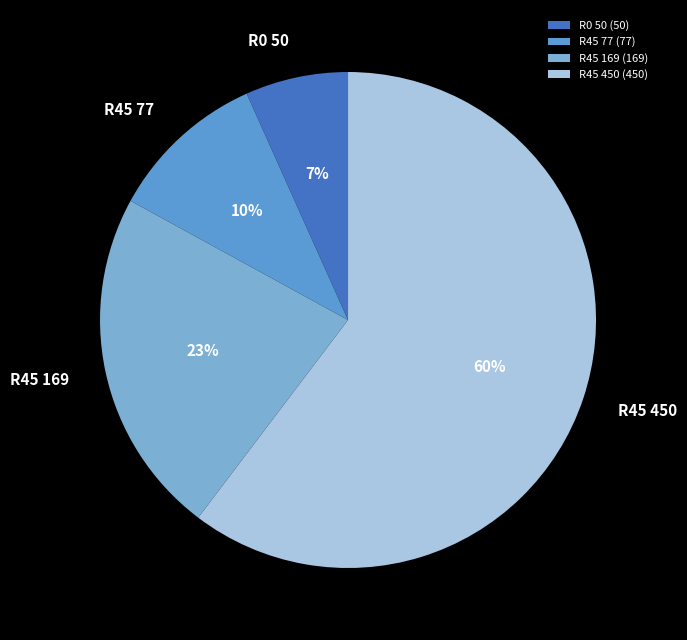

To the nearest percent, what is the average slice percentage?

25%